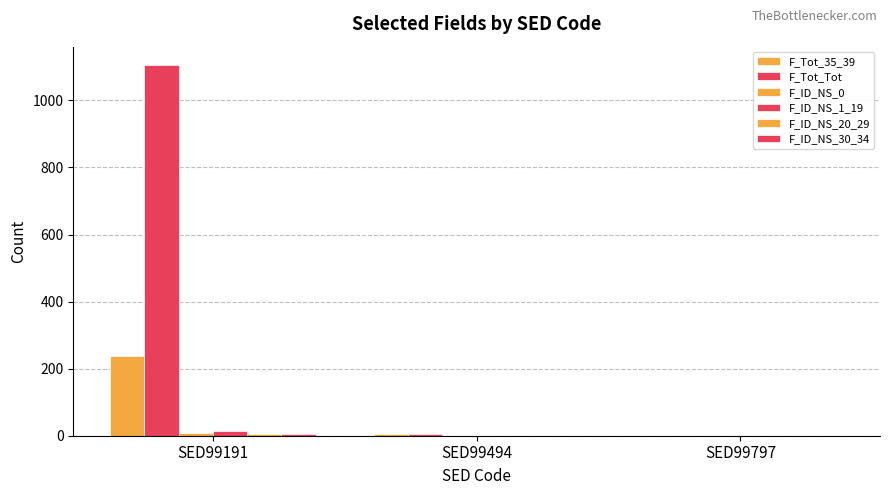

What is the maximum value for F_ID_NS_20_29?

4